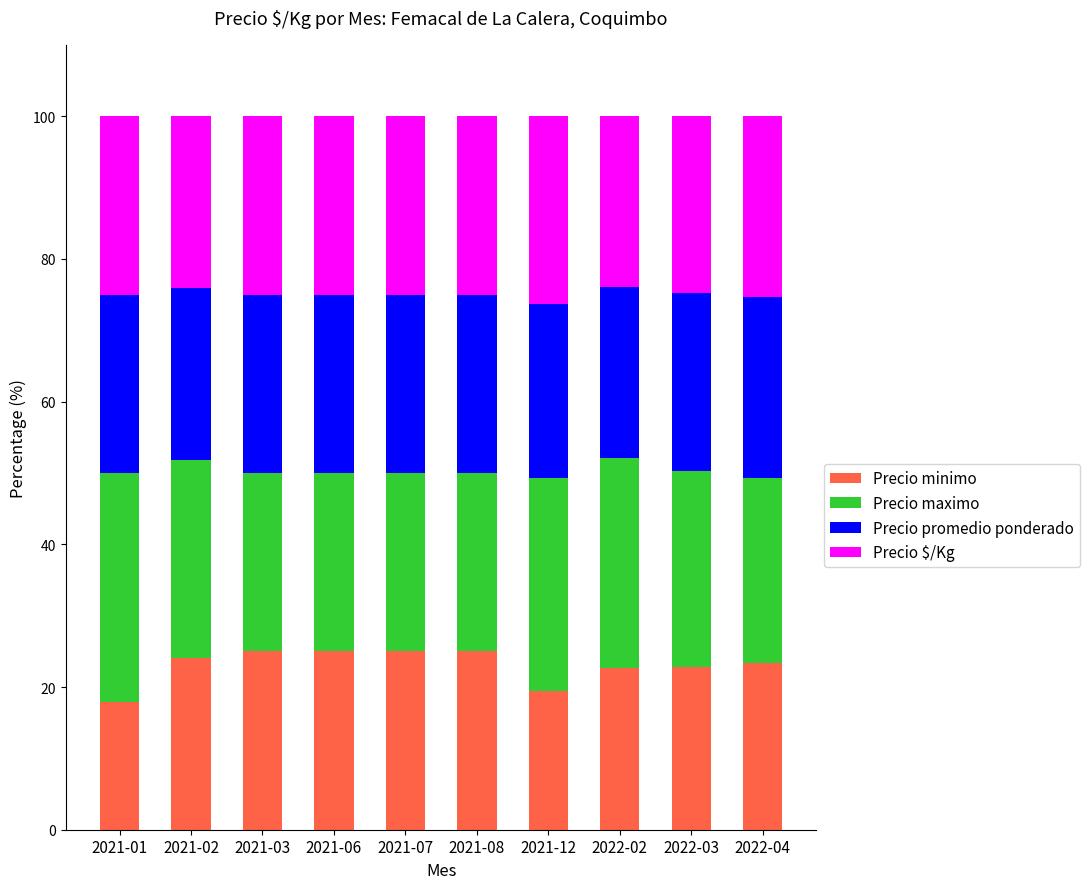

What is the minimum value for Precio minimo?

17.9